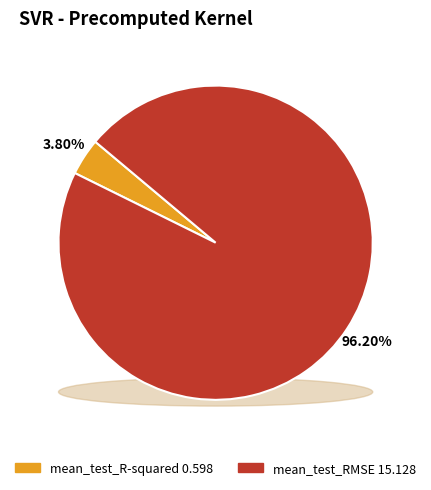

What is the majority slice?

mean_test_RMSE